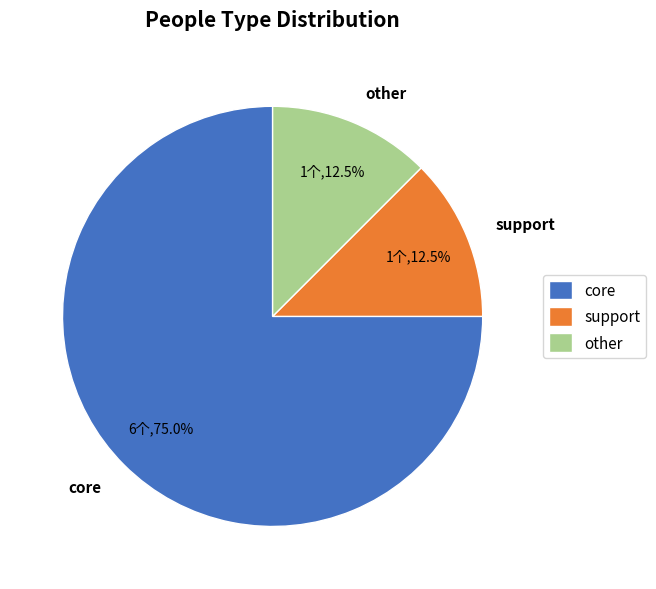

How many slices are in this pie chart?

3